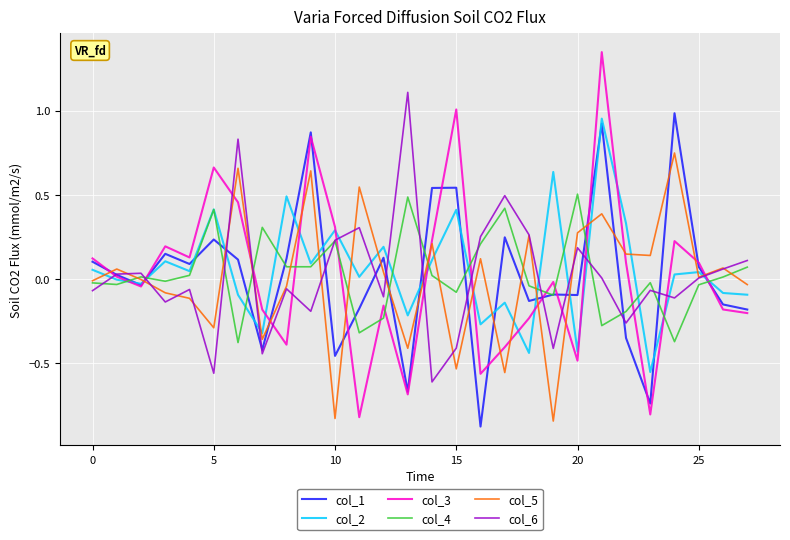

What is the smallest value displayed?

-0.9